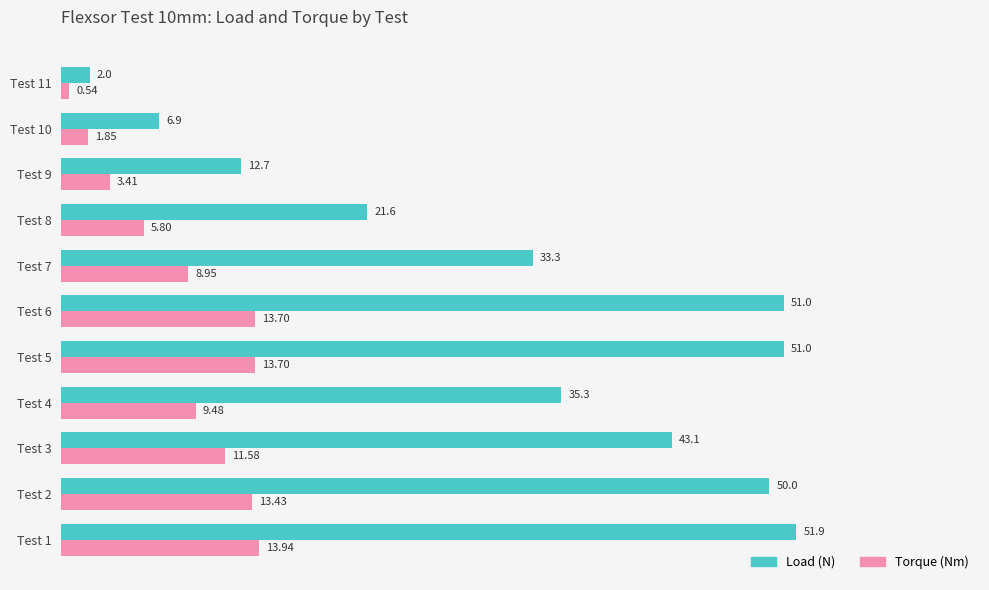

At how many categories does at least one series exceed 24?

7